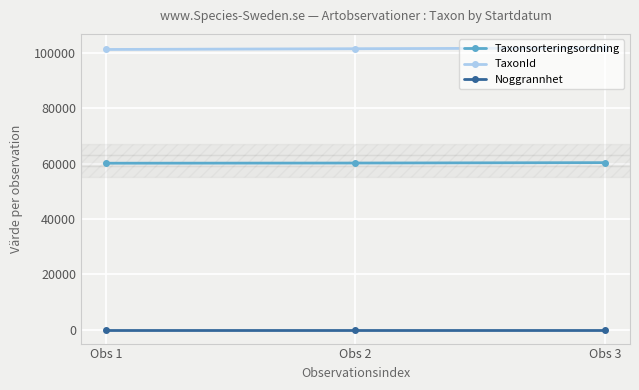

What is the minimum value for TaxonId?

101258